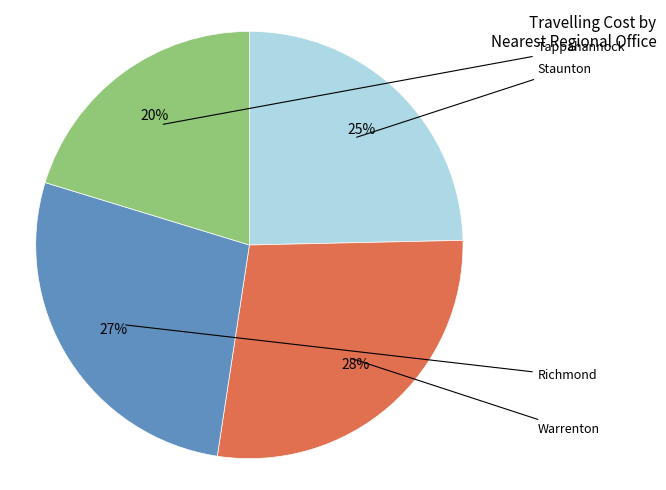

To the nearest percent, what is the average slice percentage?

25%